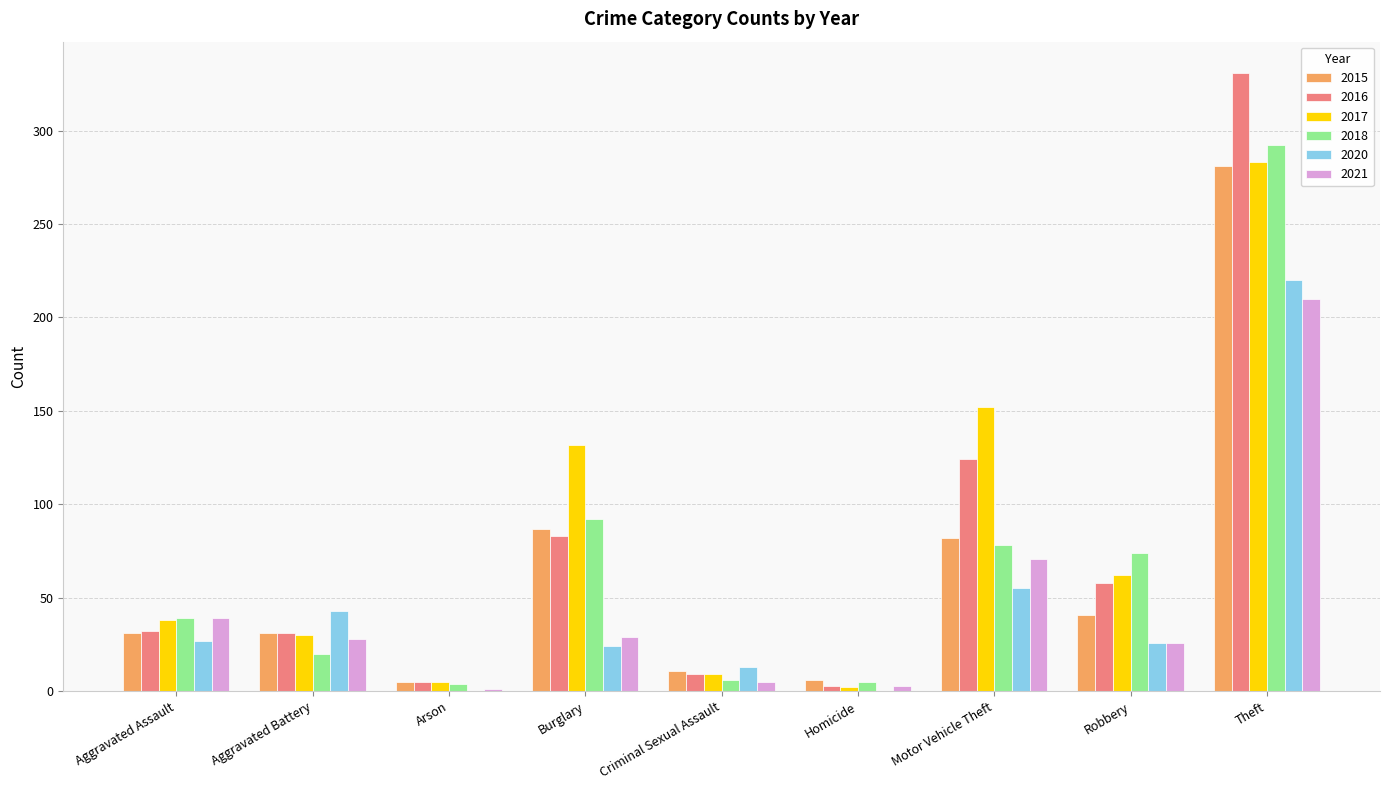

At which label is 2020 closest to 110?

Motor Vehicle Theft